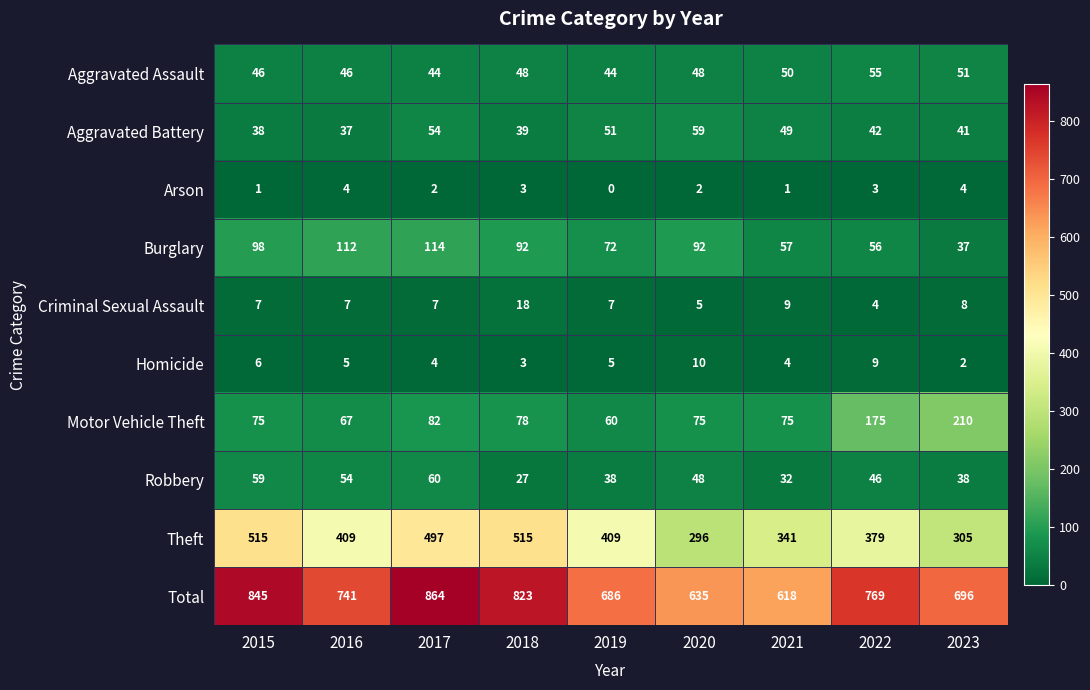

How many Homicide values are between 4 and 6?

5